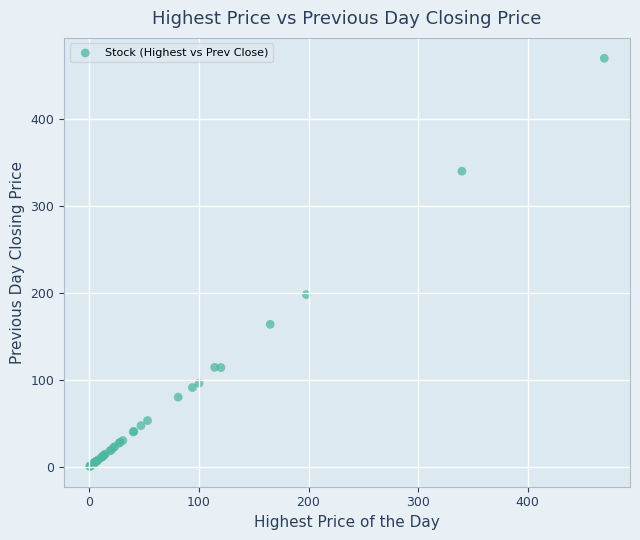

What Y value in the scatter plot is closest to 235?

198.0